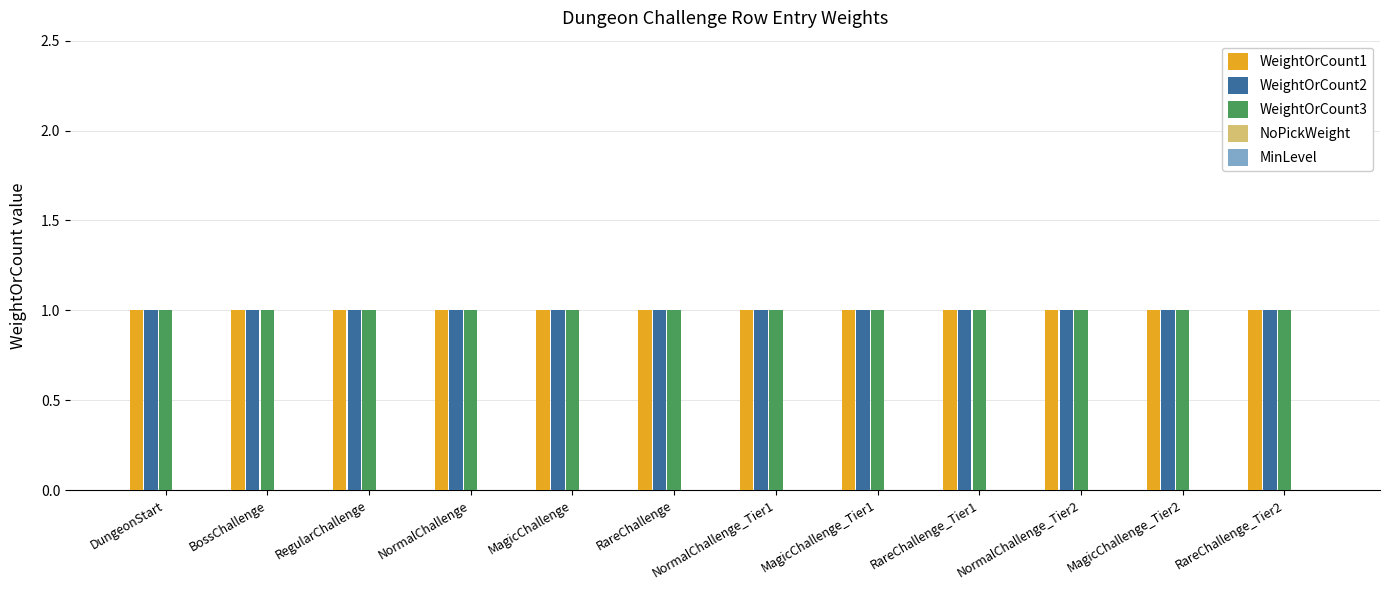

Which label corresponds to the largest value in the chart?

DungeonStart